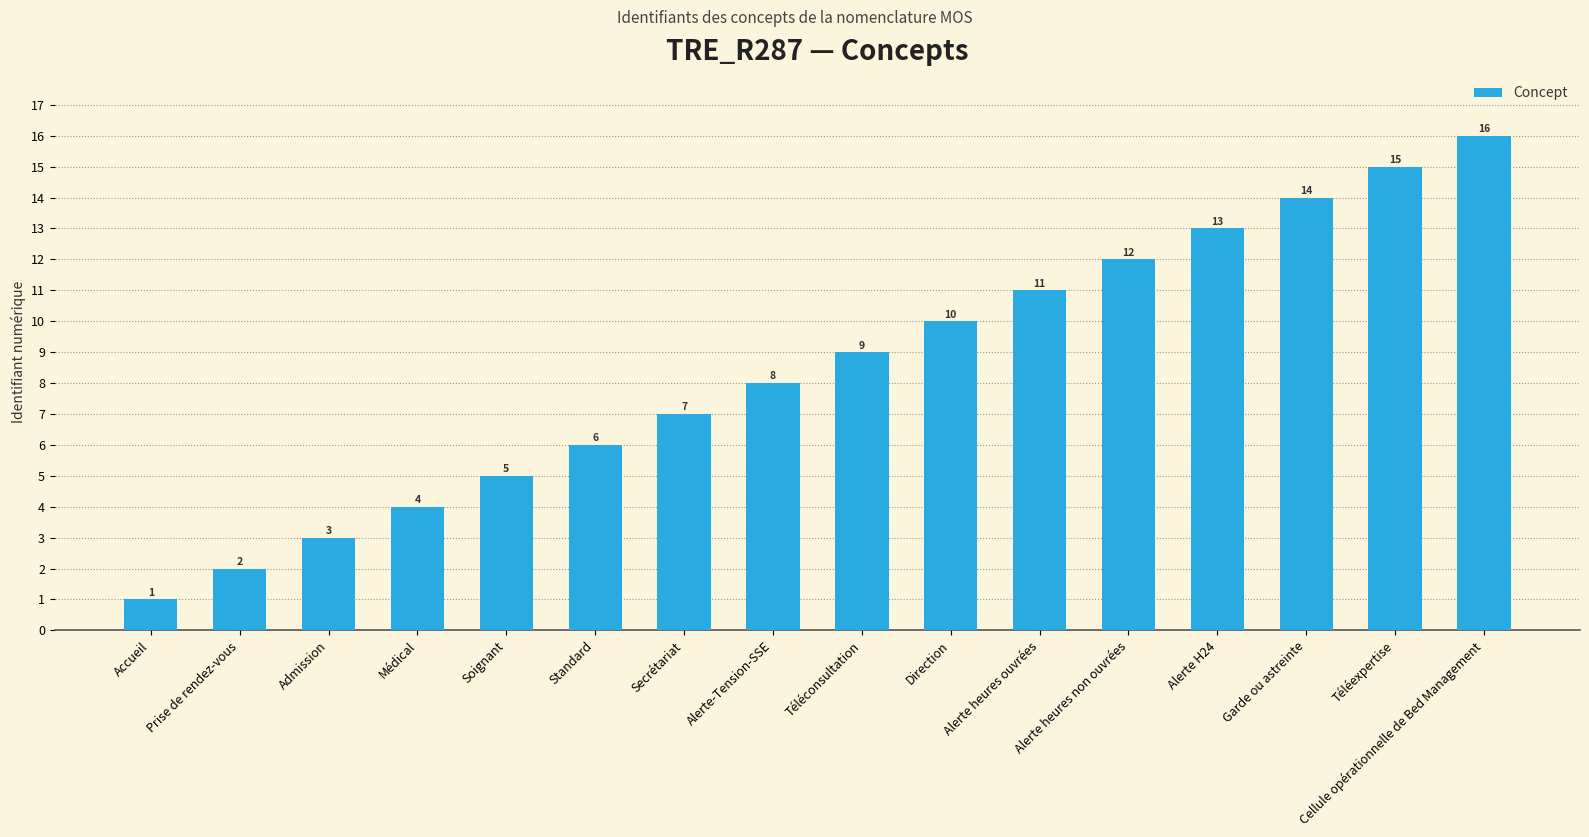

Are the bars grouped side by side (vs. stacked)?

No